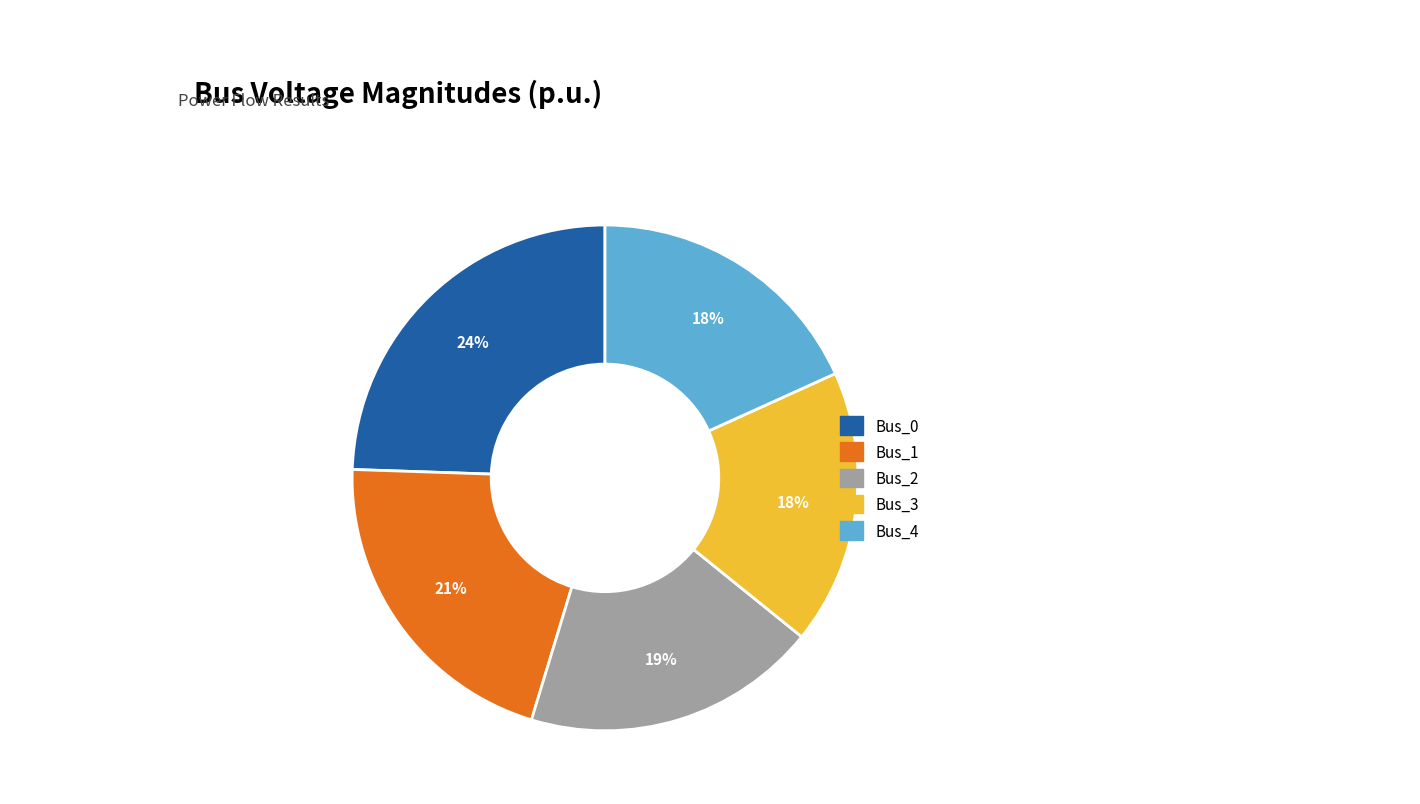

Do Bus_2 and Bus_4 together represent more than half of the pie?

No